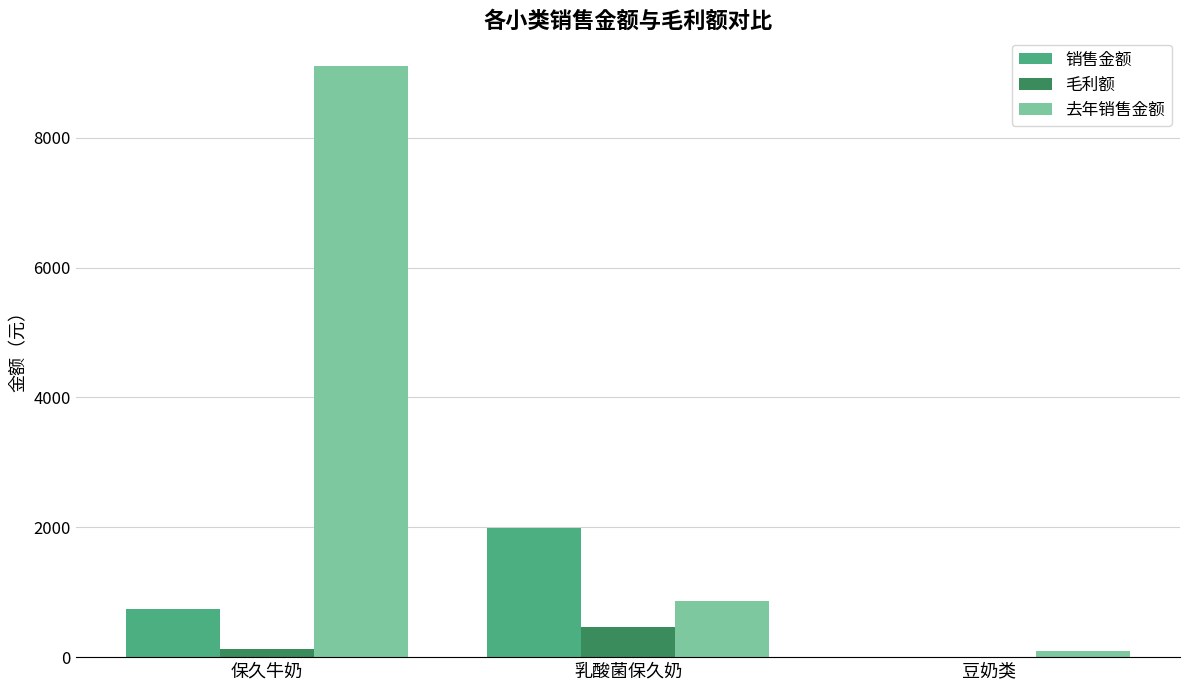

At which category does the chart reach its peak across all series?

保久牛奶